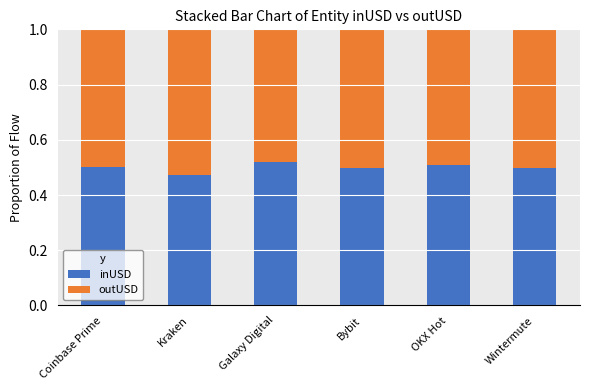

What is the total value across all series at Coinbase Prime?

1.0